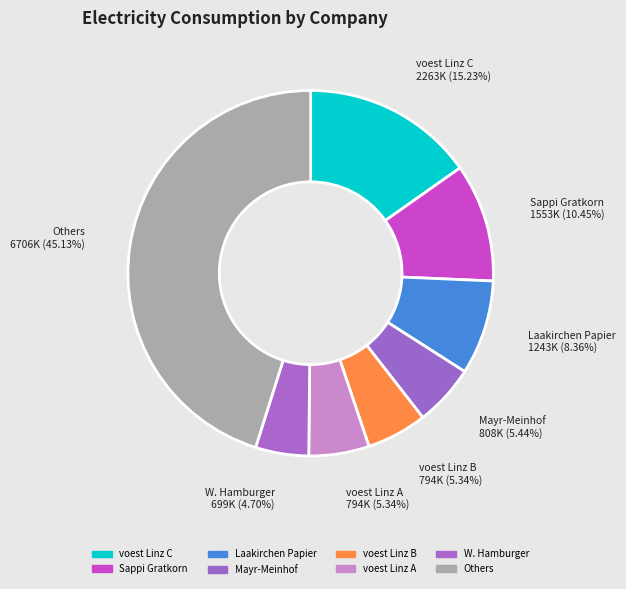

Count the number of slices in the pie.

8